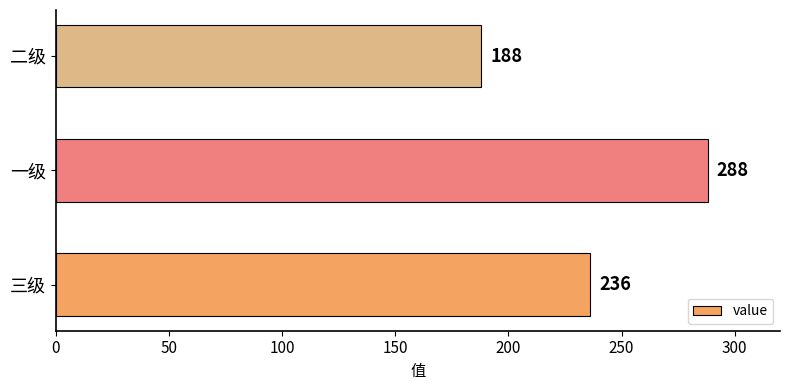

Which label corresponds to the smallest value in the chart?

二级